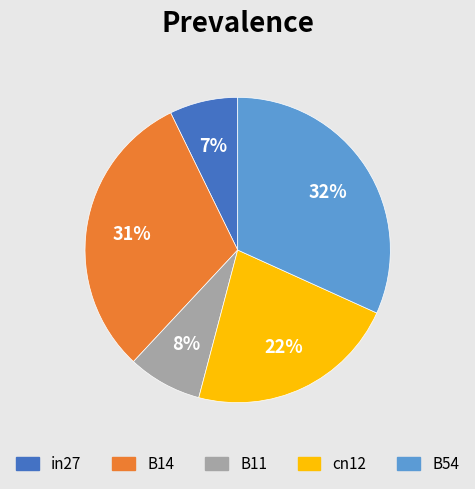

Does B54 account for over 50% of the chart?

No